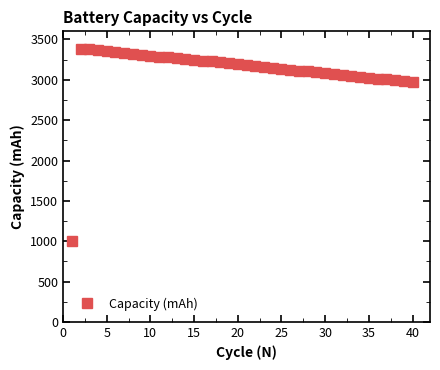

What is the value of the 18th point from the left?

3217.4